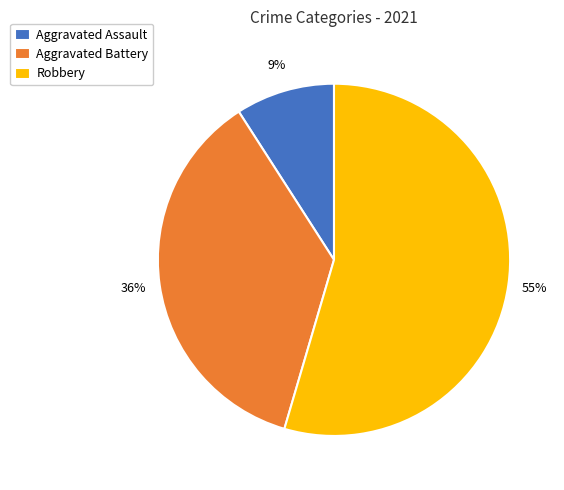

To the nearest percent, what portion does Robbery represent?

55%